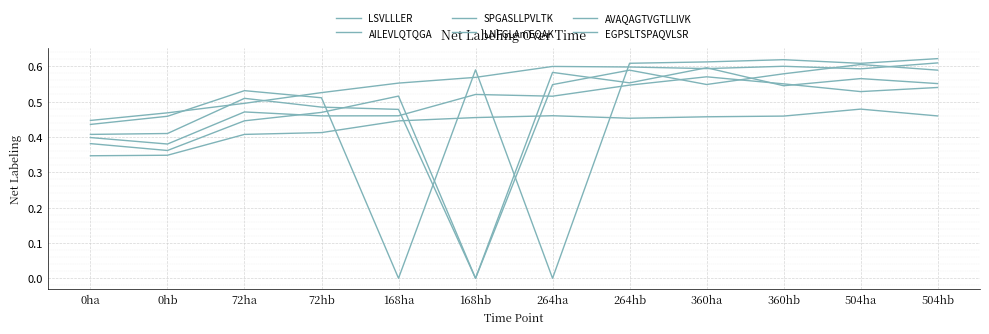

True or false: SPGASLLPVLTK has a value of 0.2 at 264hb.

False